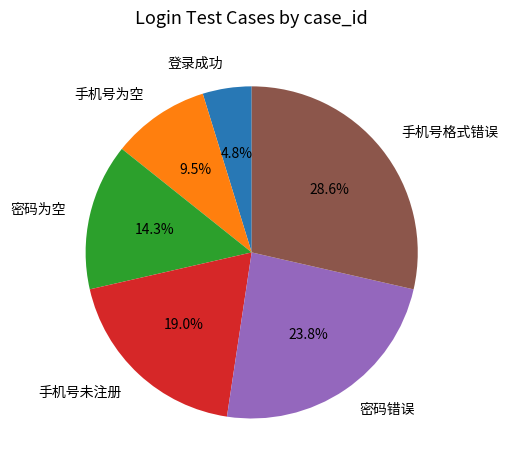

The 密码为空 slice represents 5% of the pie. True or false?

False